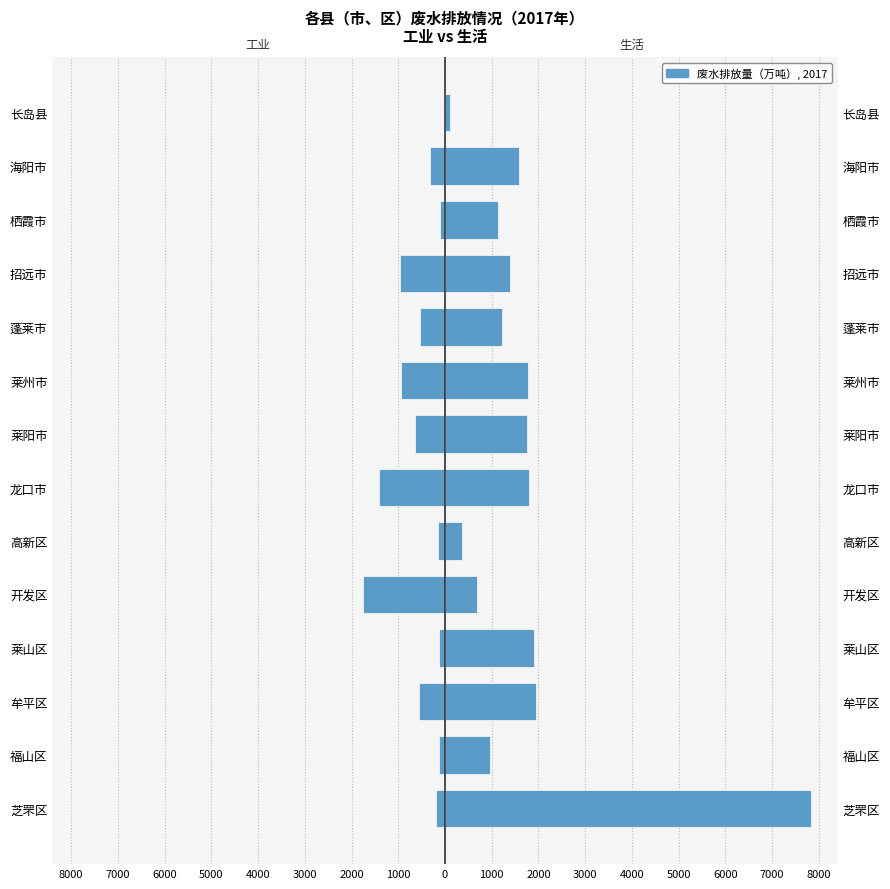

What is the minimum value for 废水-生活?

102.0